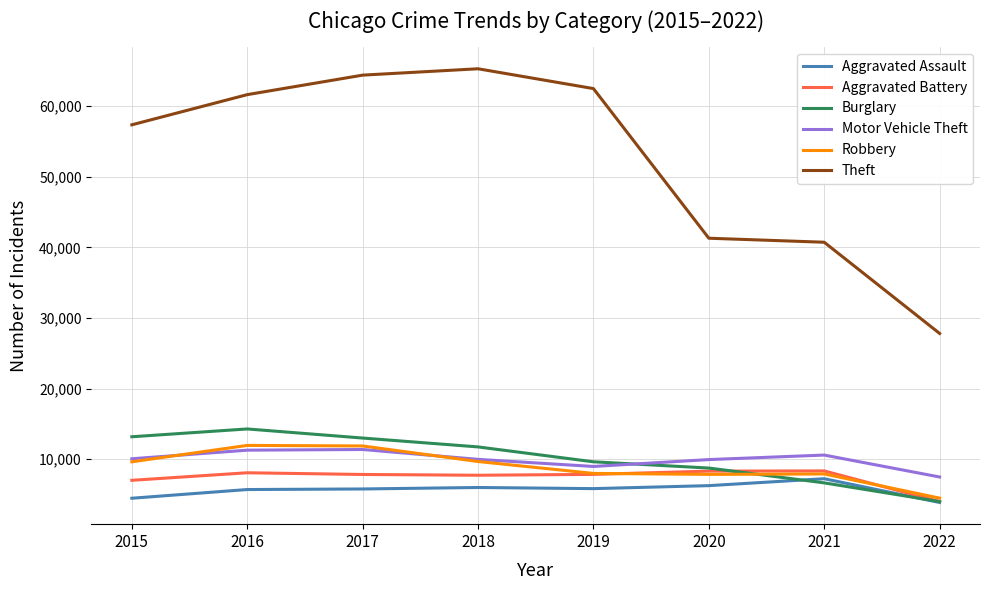

At which category does the chart reach its minimum across all series?

2022